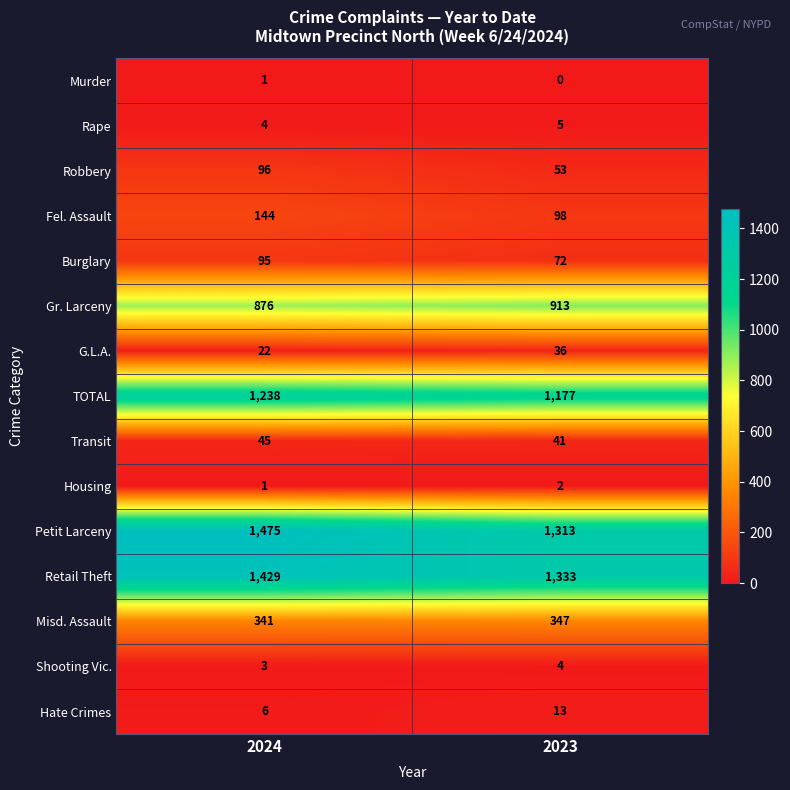

The value of Burglary at 2024 is 95. True or false?

True